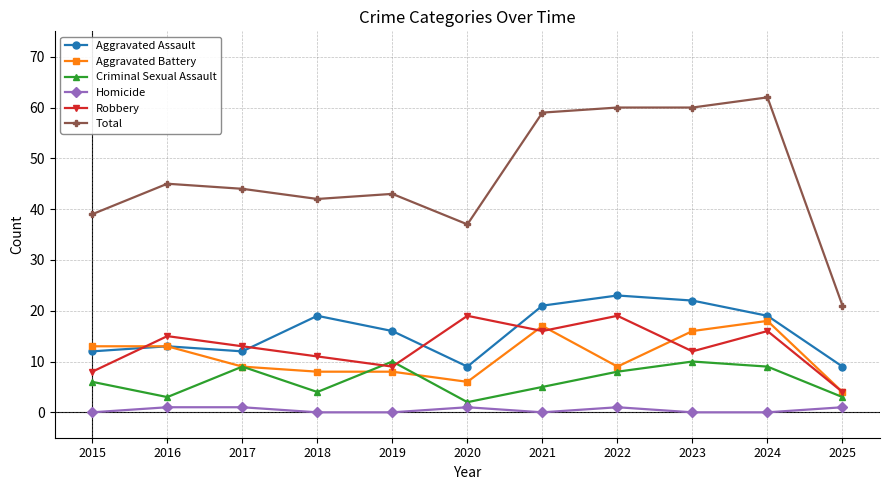

The Aggravated Assault series shows 20 at 2017. True or false?

False